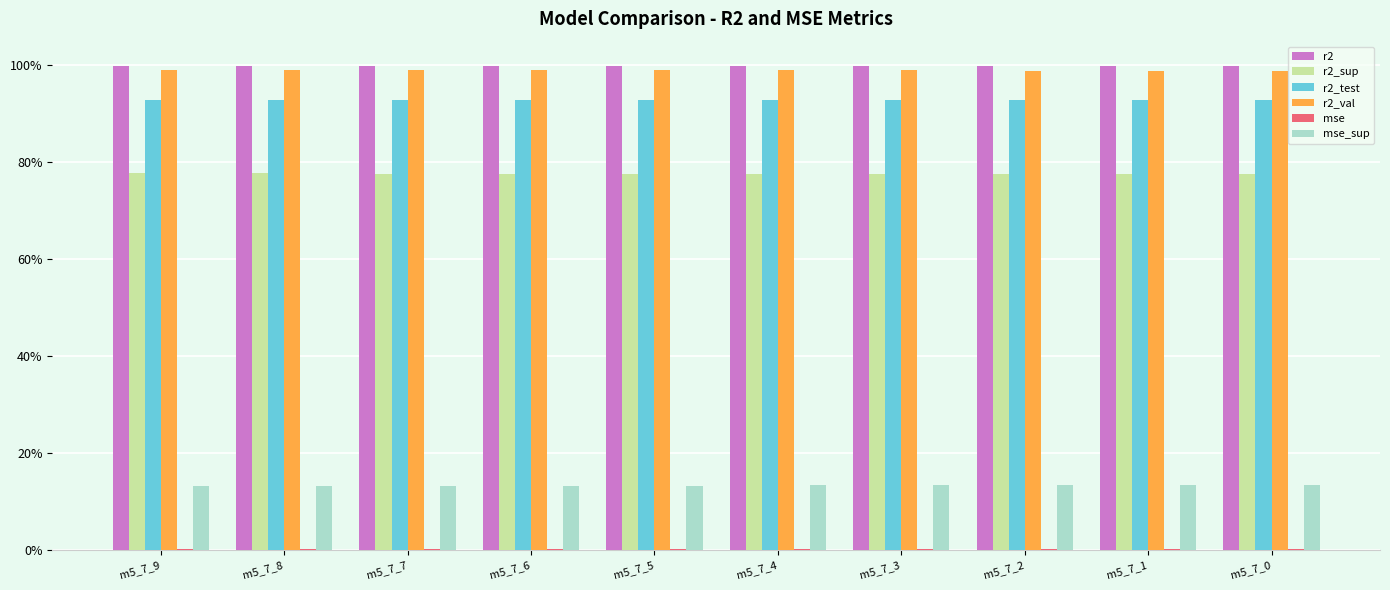

Are the bars horizontal?

No